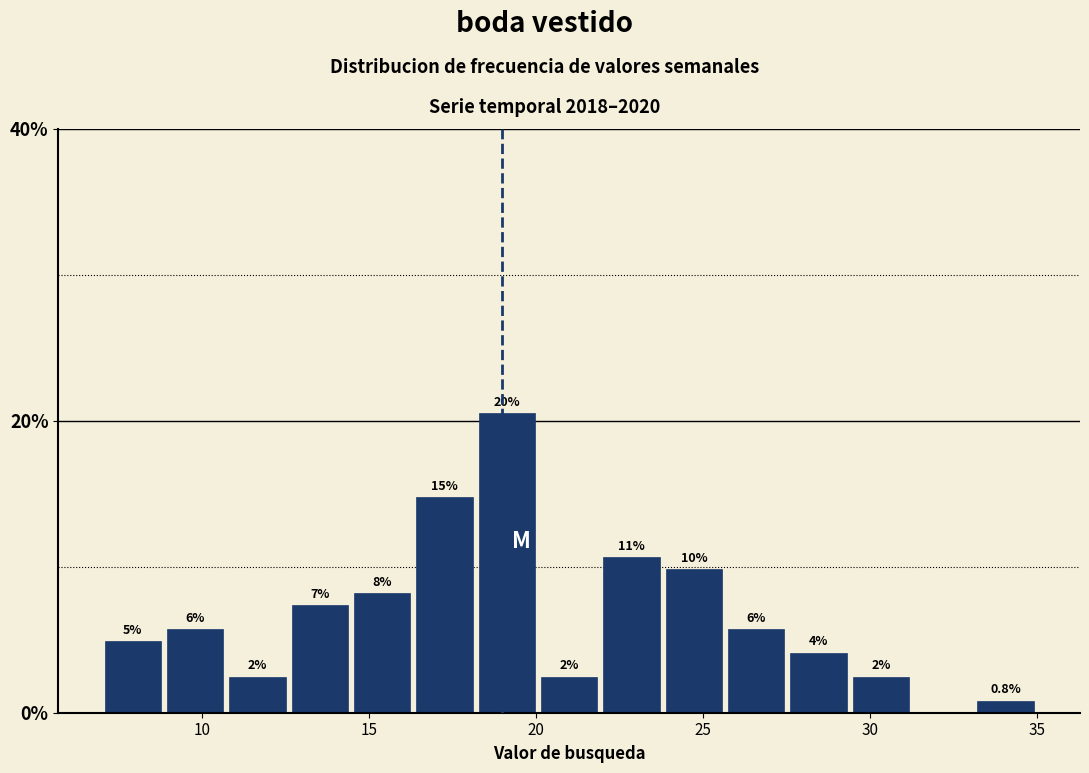

Read against the x-axis, roughly where is the centre of the tallest bar?

19.0